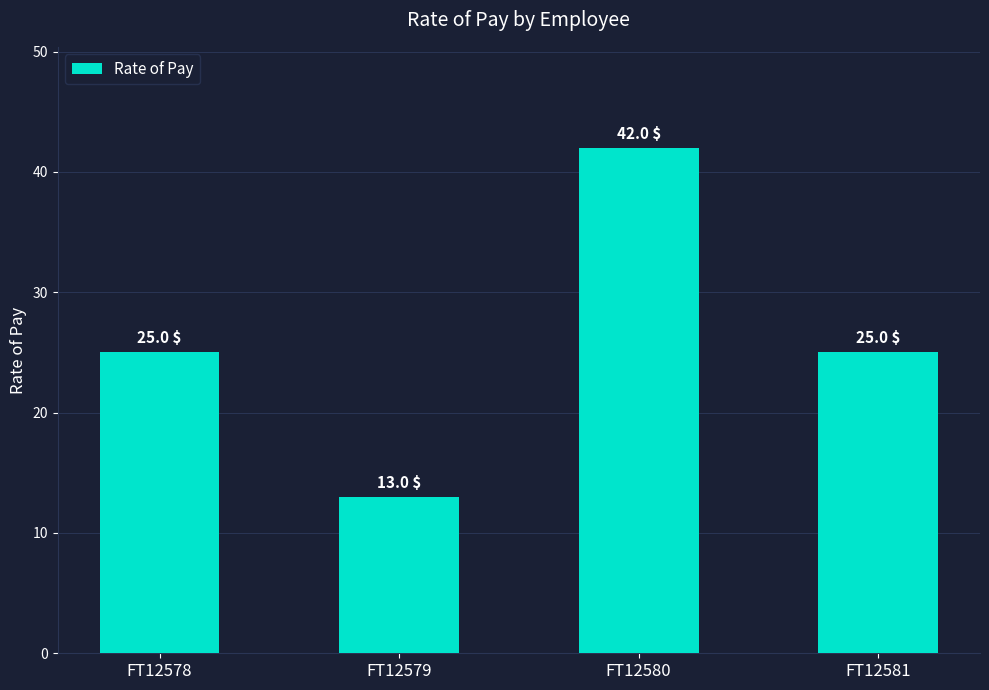

What is the value of the 1st bar from the left?

25